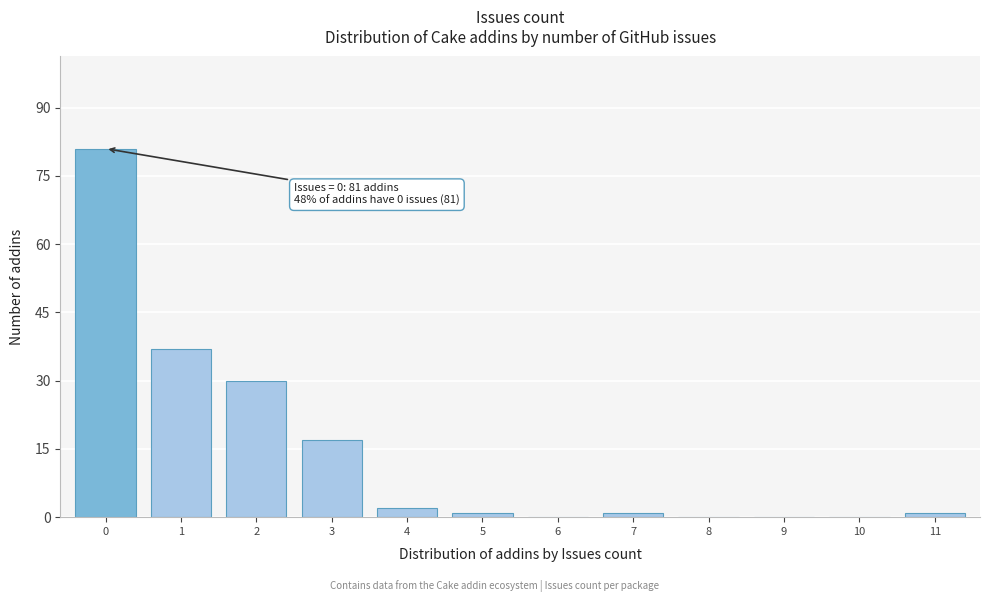

Reading left to right, list all the values displayed in this chart.

0=81	1=37	2=30	3=17	4=2	5=1	6=0	7=1	8=0	9=0	10=0	11=1